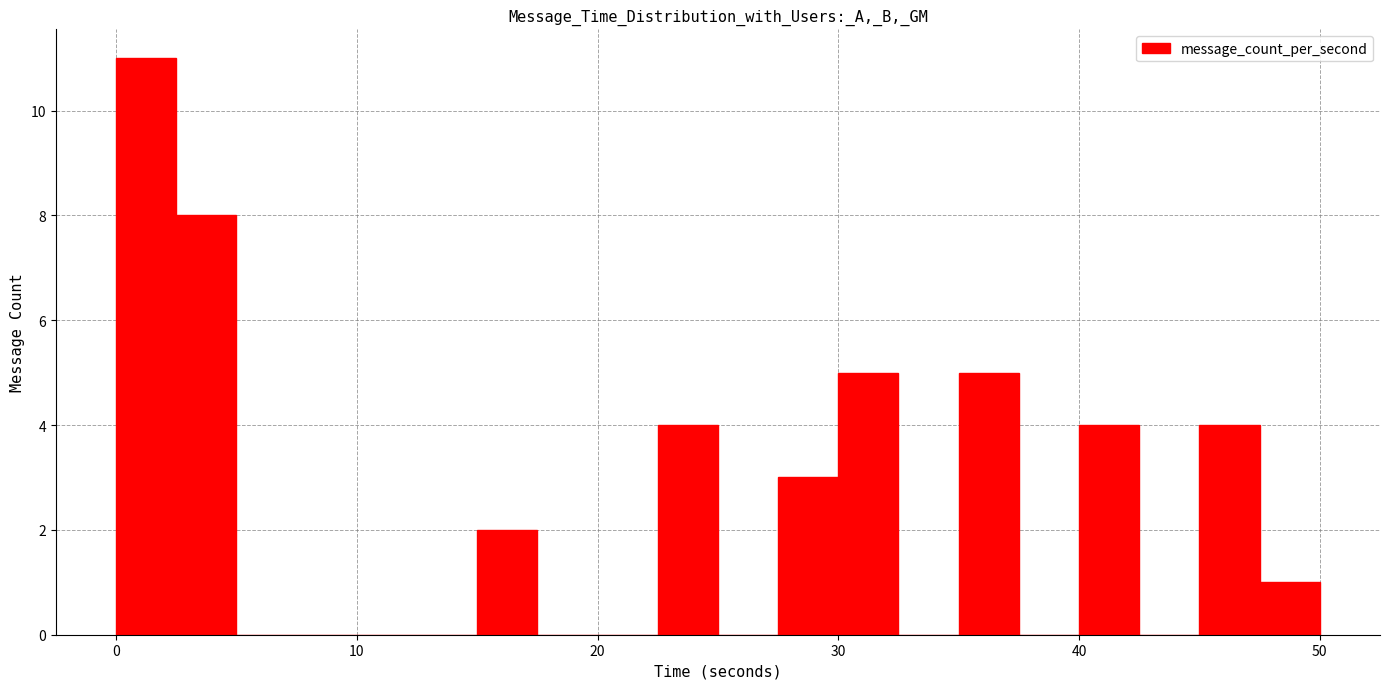

Read against the x-axis, roughly where is the centre of the tallest bar?

1